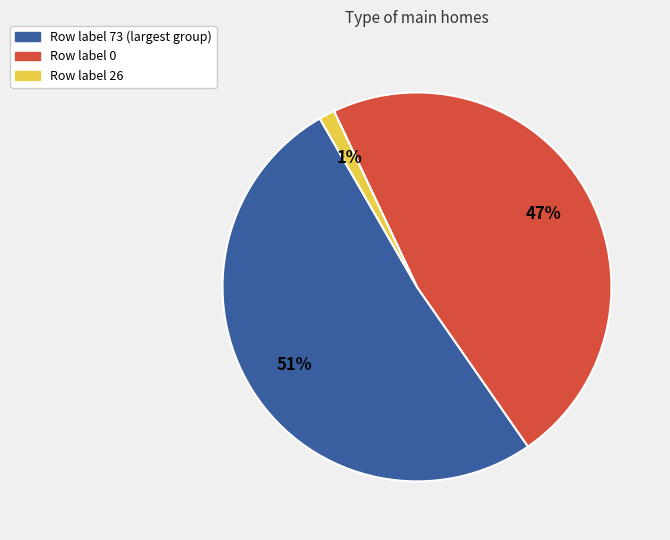

Does any single category account for the majority?

Yes